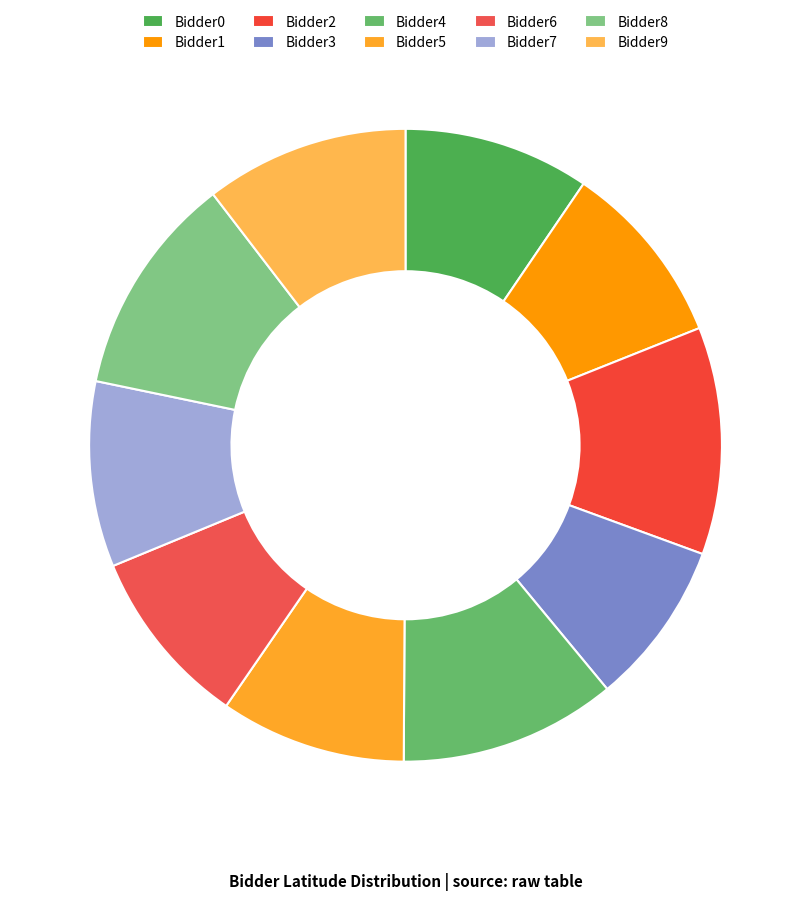

How many segments does this pie chart have?

10